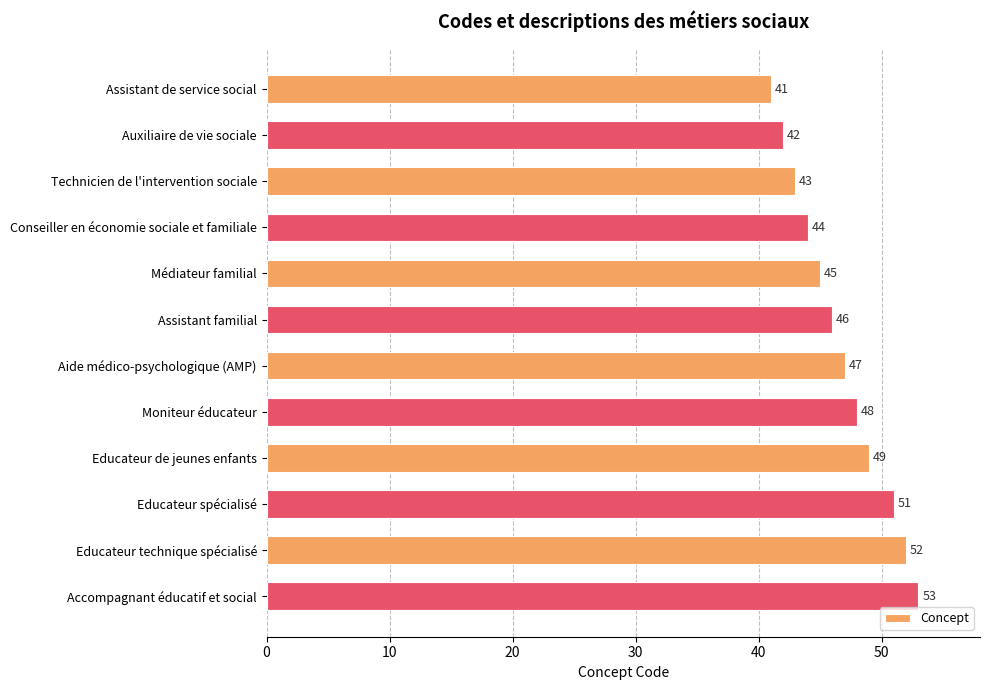

Approximately how many times larger is the value at Educateur spécialisé compared to Assistant familial?

1.1